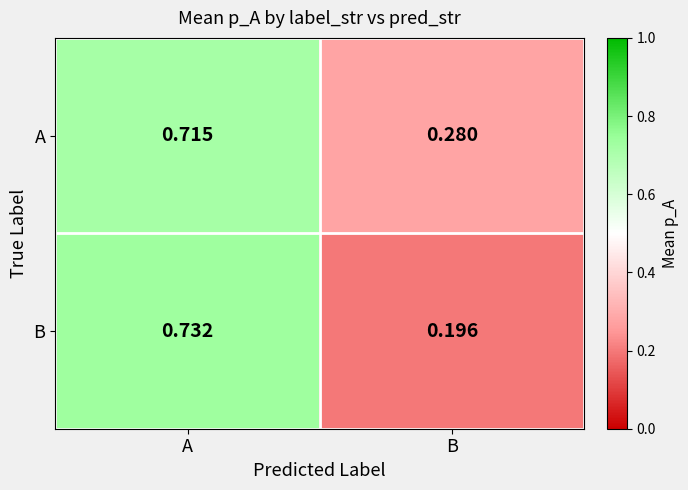

At which label is A closest to 0?

B